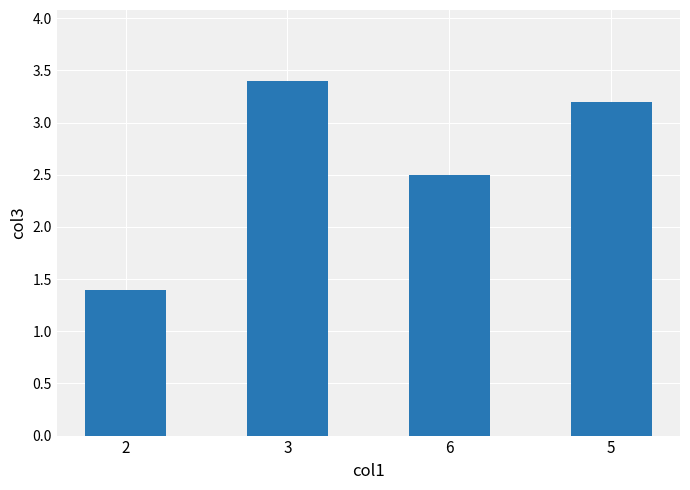

Reading left to right, transcribe all the data shown in this chart.

1.4	3.4	2.5	3.2